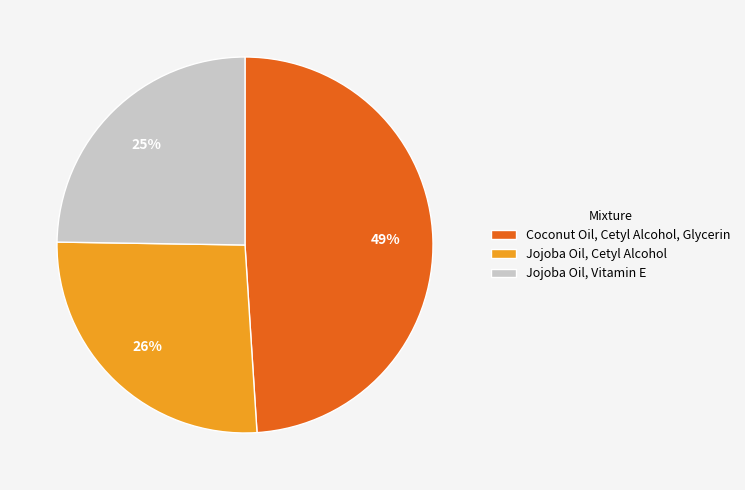

Which category has the biggest portion of the pie?

Coconut Oil, Cetyl Alcohol, Glycerin